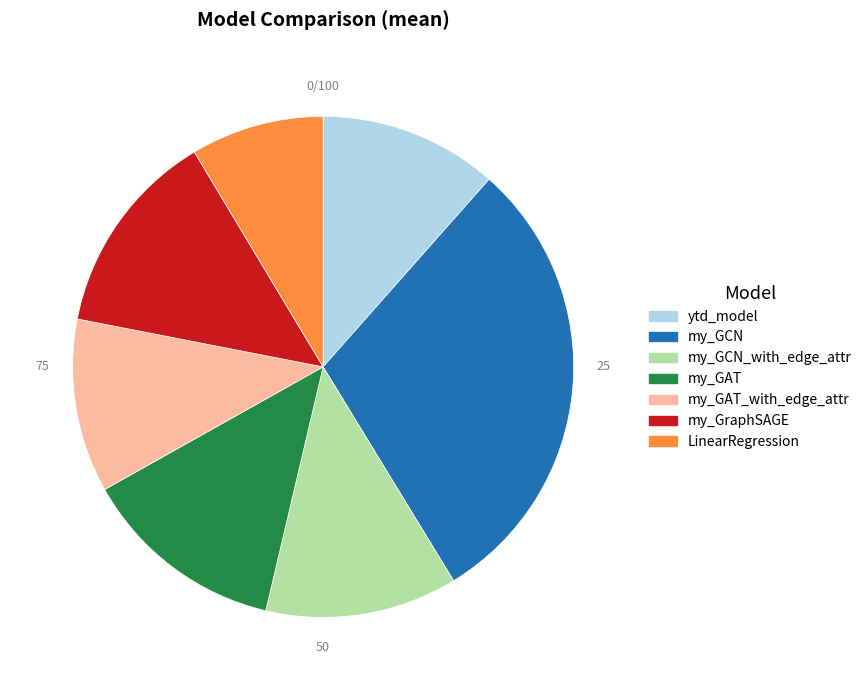

How many segments does this pie chart have?

7